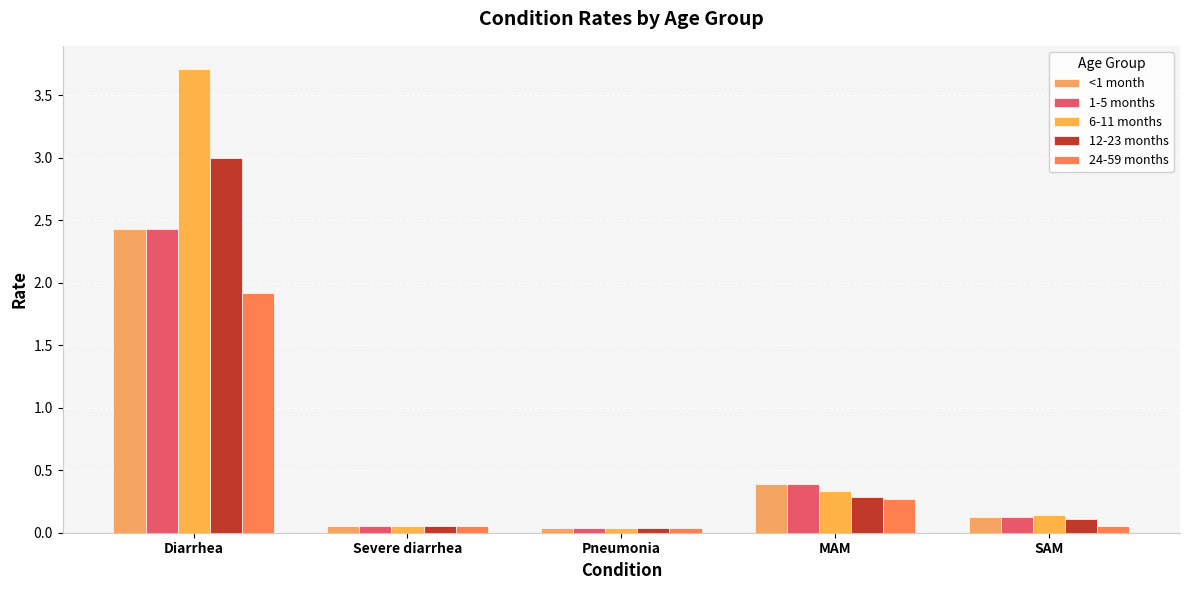

What is the label of the 2nd bar from the right?

MAM